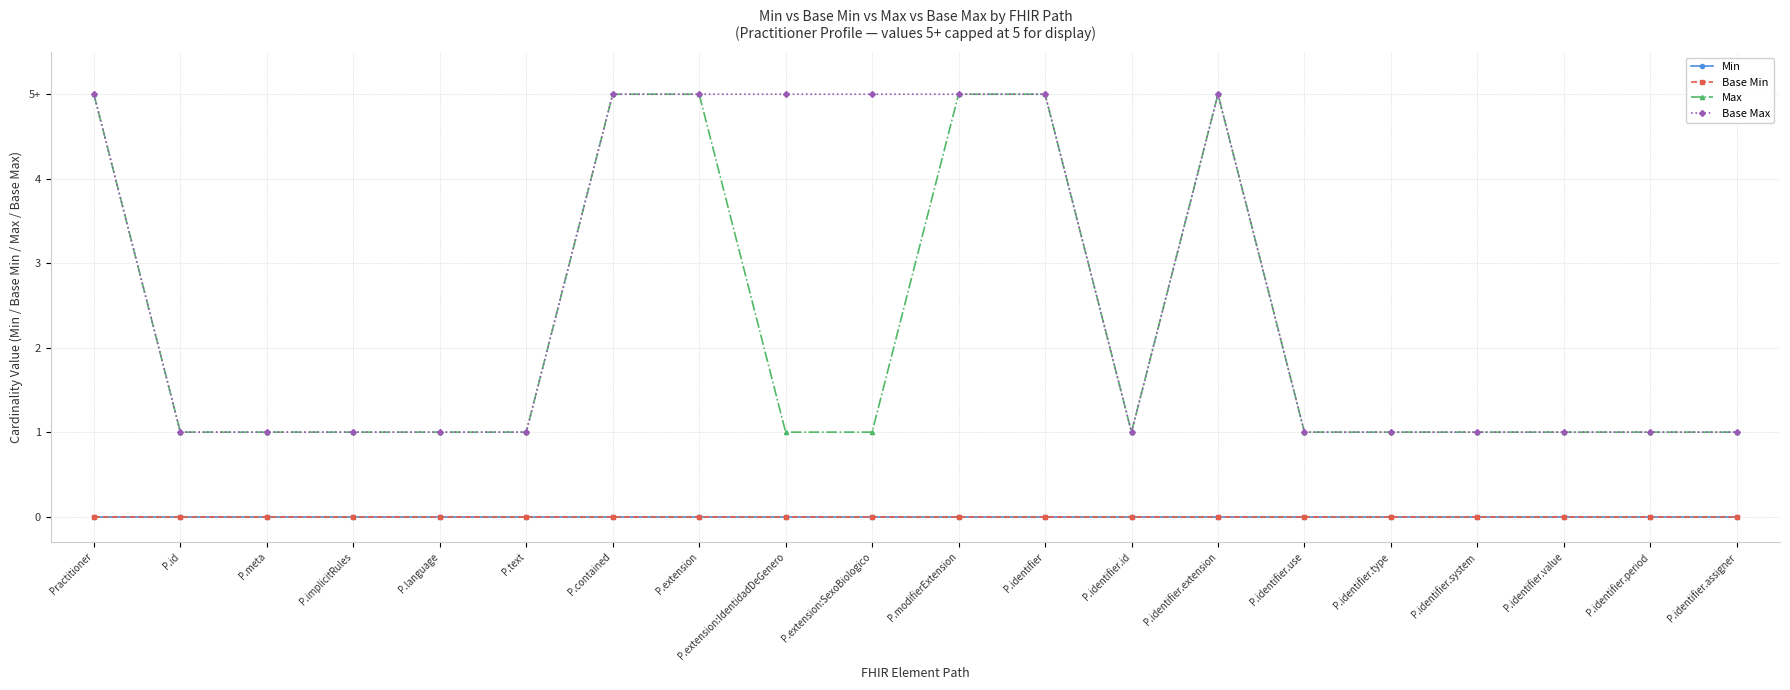

Is this an area chart (filled region under the line)?

No